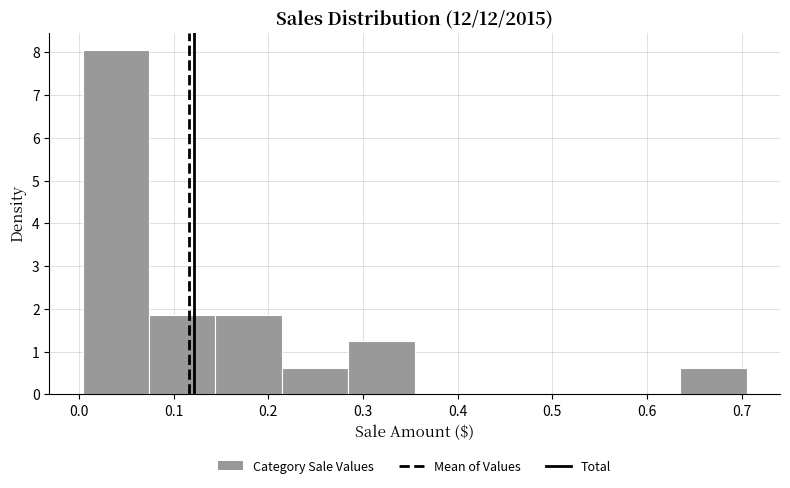

Reading left to right, transcribe this chart: for each bar, give the range it covers on the x-axis and its height. Neither the bar edges nor the heights are printed on the chart, so give them approximately, as read against the axes.

0.00 to 0.07: 8.1
0.07 to 0.14: 1.9
0.14 to 0.21: 1.9
0.21 to 0.28: 0.6
0.28 to 0.35: 1.2
0.35 to 0.42: 0
0.42 to 0.49: 0
0.49 to 0.56: 0
0.56 to 0.64: 0
0.64 to 0.71: 0.6